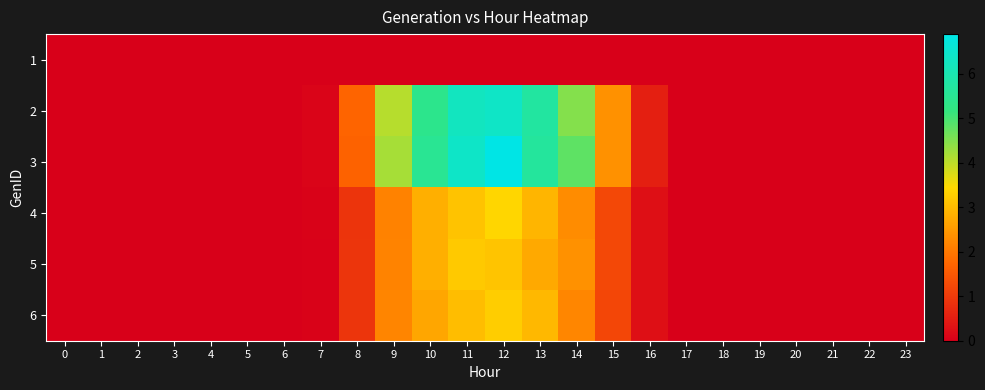

At 5, list the series in order from largest to smallest.

1, 2, 3, 4, 5, 6